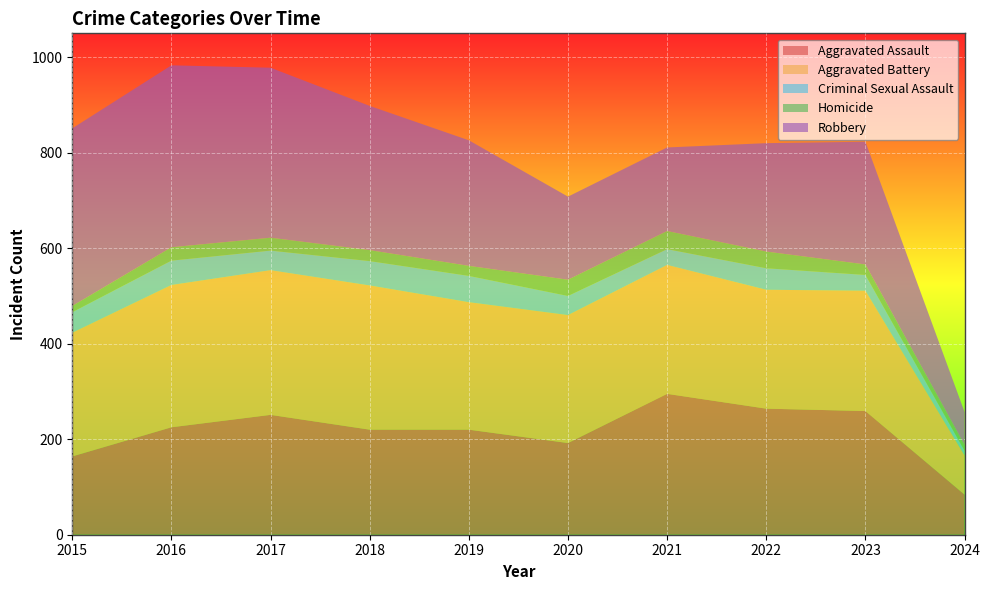

Reading right to left, extract all data points from this chart.

Aggravated Assault: 84	259	264	295	192	220	220	251	225	164
Aggravated Battery: 82	252	249	270	268	267	302	303	298	259
Criminal Sexual Assault: 10	33	45	33	40	55	51	41	51	43
Homicide: 12	22	35	38	34	21	23	27	28	13
Robbery: 69	257	227	175	174	263	302	356	381	372